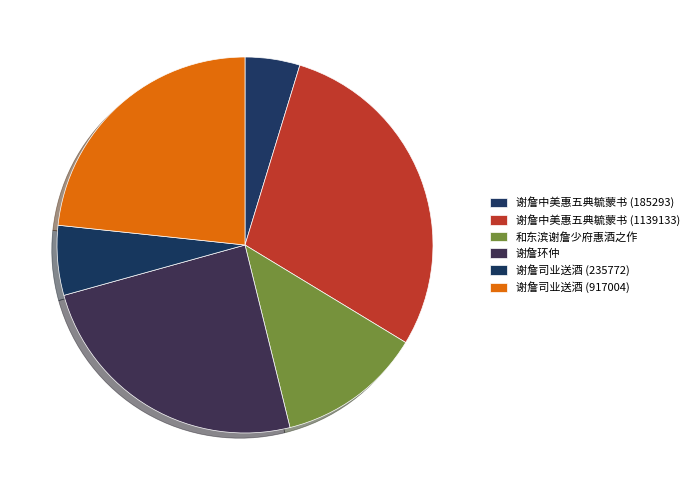

To the nearest percent, what is the difference between the 谢詹中美惠五典毓蒙书 (1139133) and 谢詹司业送酒 (917004) slice percentages?

6%